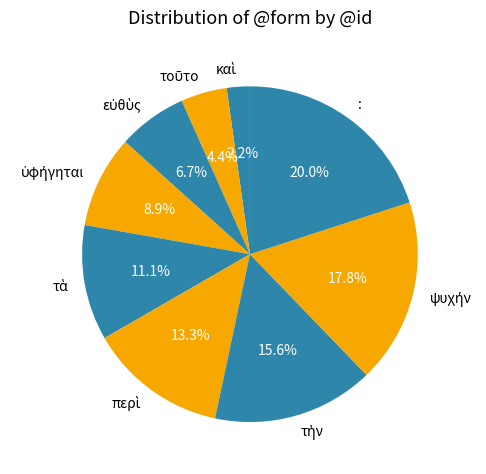

Is there a majority slice in this chart?

No